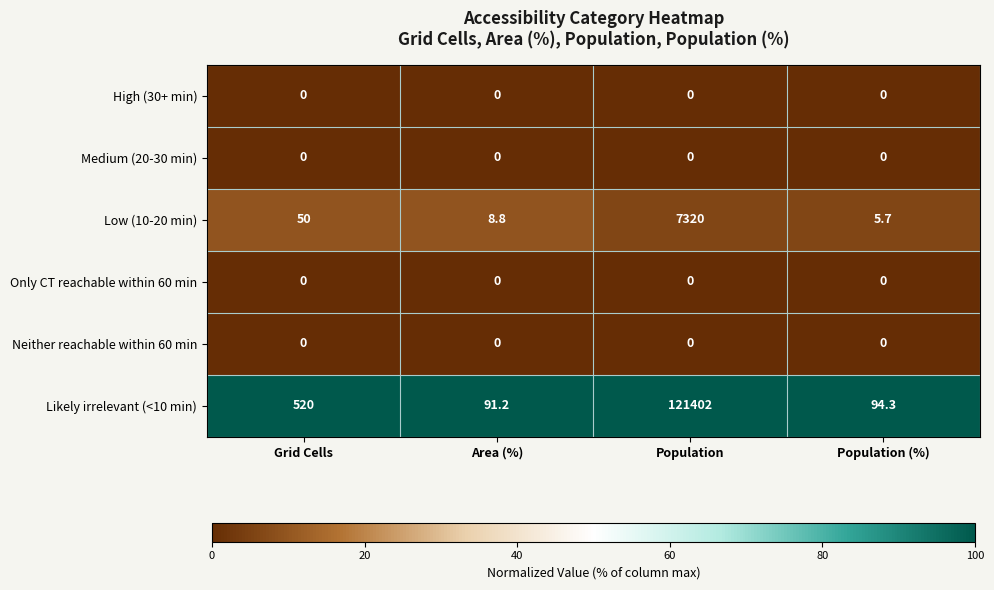

What is the total value across all series at Grid Cells?

570.0